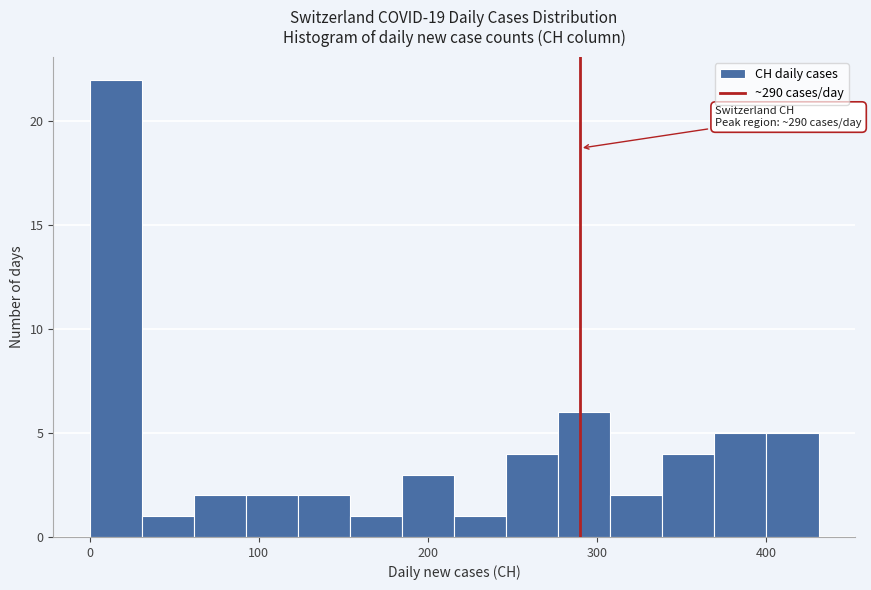

Around what value on the x-axis is the tallest bar? Give the approximate position of its centre, as read against the axis.

20